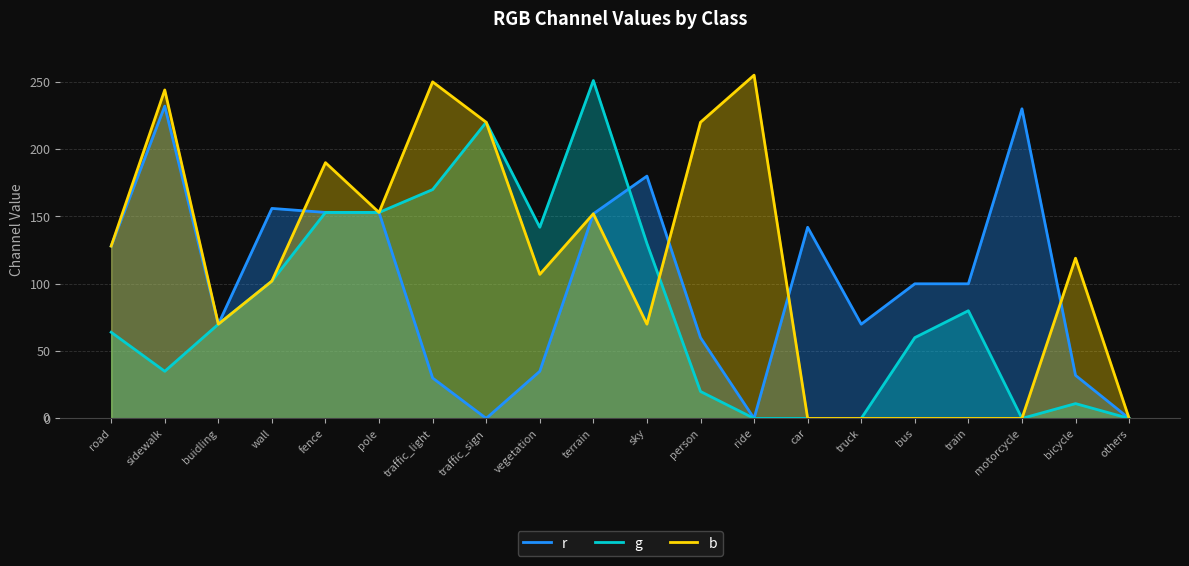

The value of b at motorcycle is -126. True or false?

False